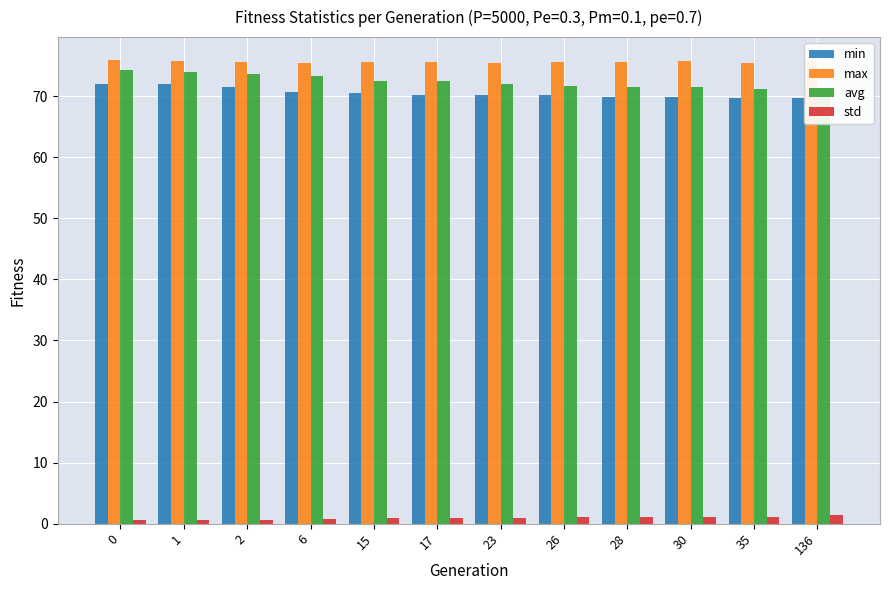

At which label is min closest to 70?

23